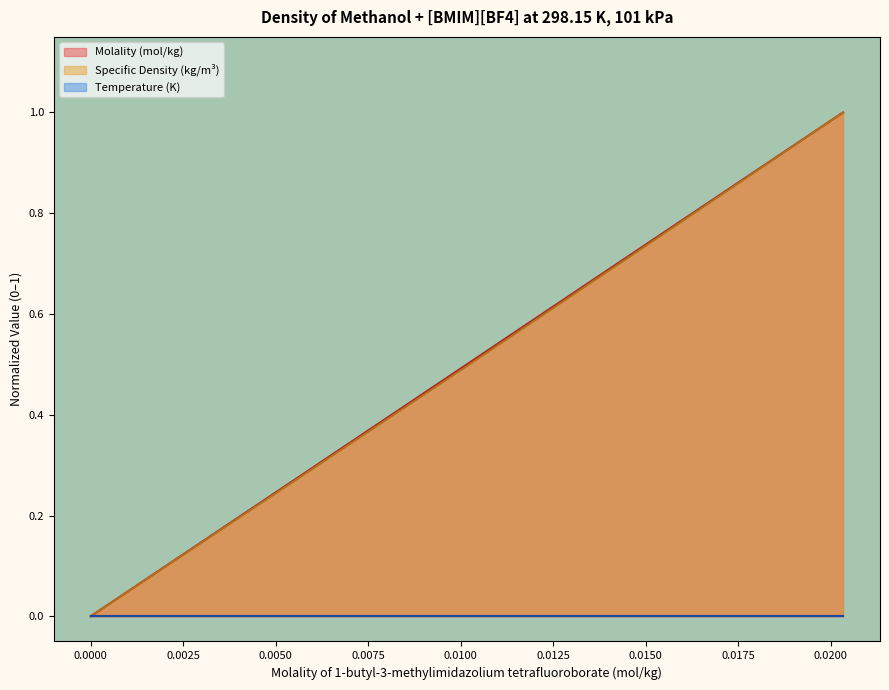

What position from the left is 0.01005?

2